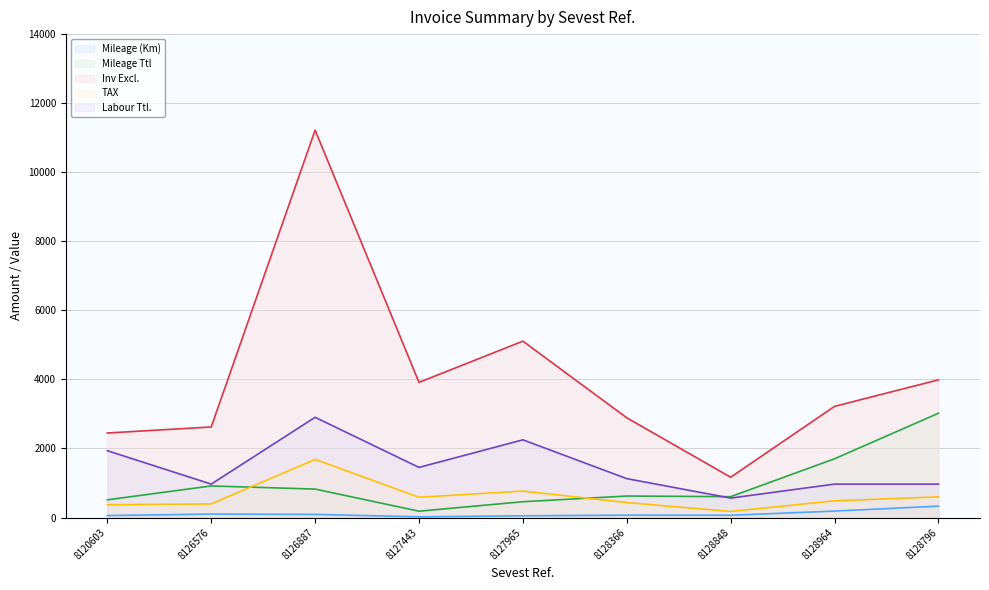

Rank the categories by Mileage (Km) value from highest to lowest.

8128796, 8128964, 8126576, 8126887, 8128366, 8128848, 8120603, 8127965, 8127443